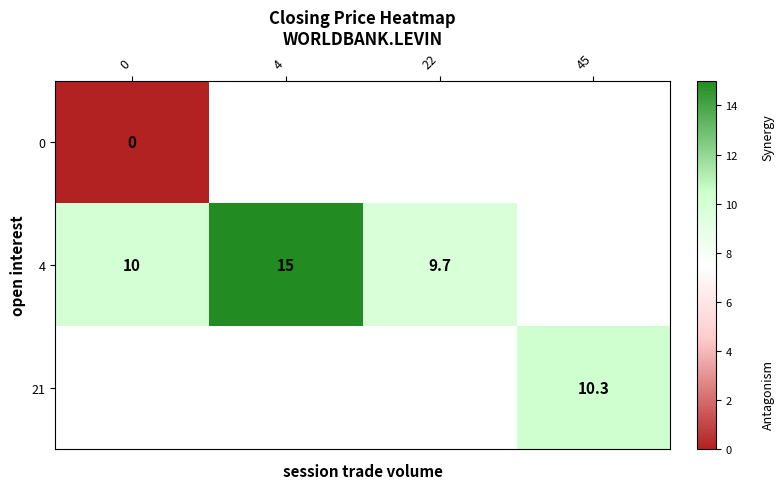

How many distinct data groups are displayed?

3